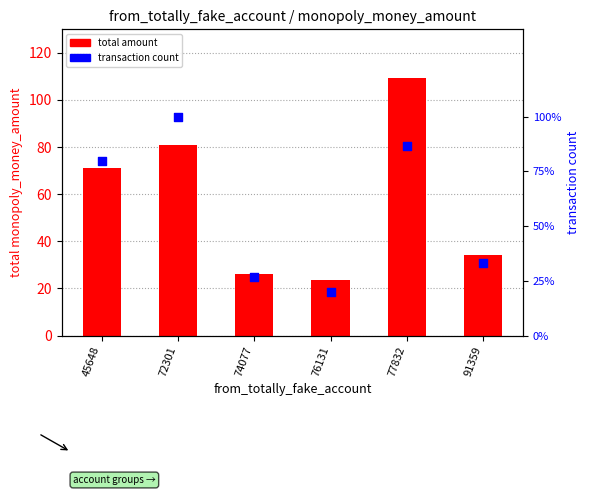

Which series reaches the minimum Y coordinate?

transaction count